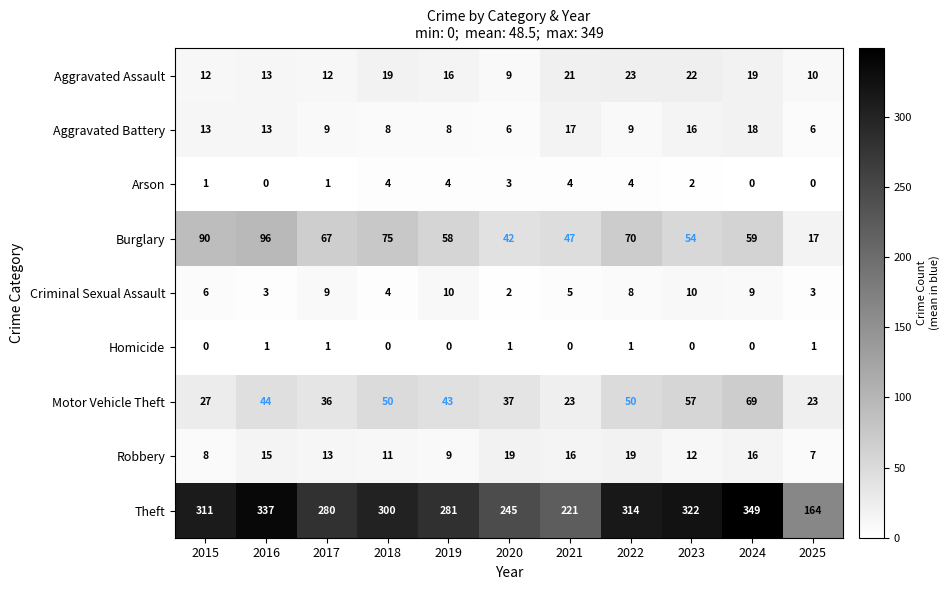

What is the difference between the highest and lowest values at 2017?

279